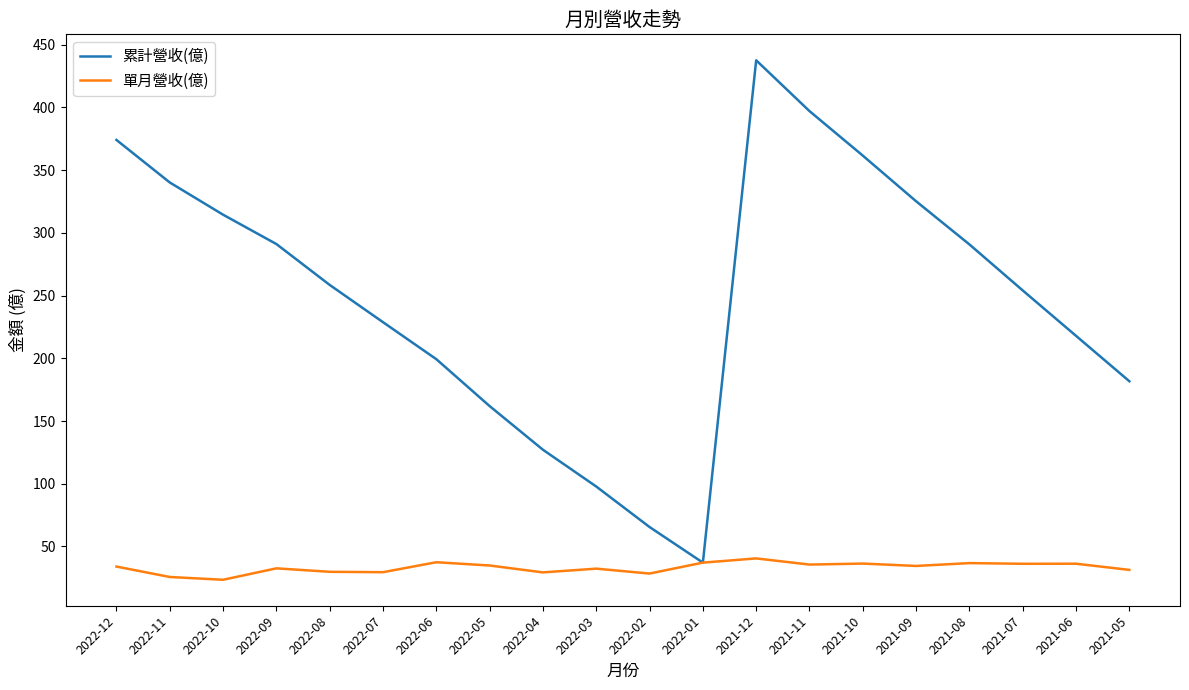

In 累計營收(億), how many points are higher than both neighbors (excluding endpoints)?

1